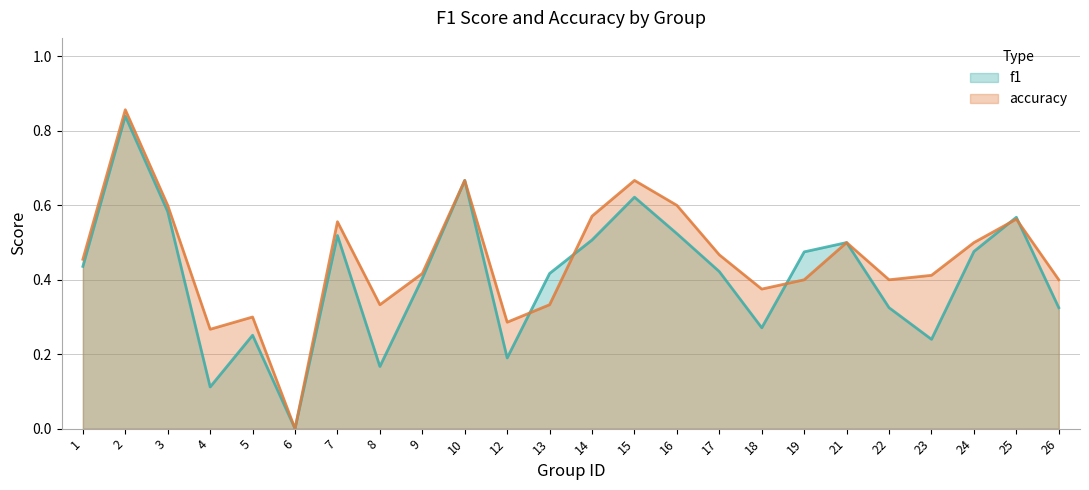

Between 4 and 15, which series saw the biggest shift?

f1